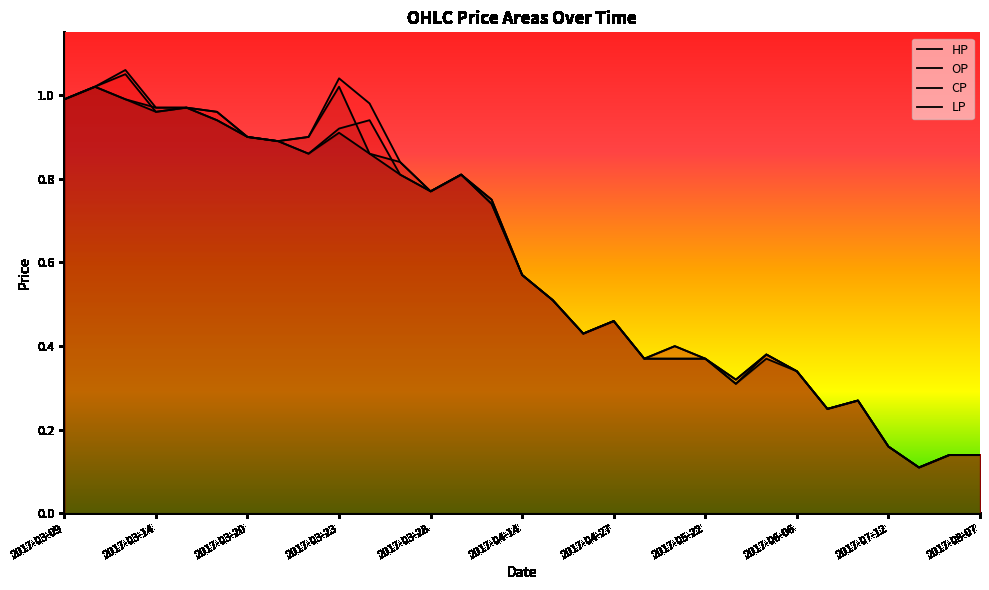

Where is the first local maximum for LP?

2017-03-10